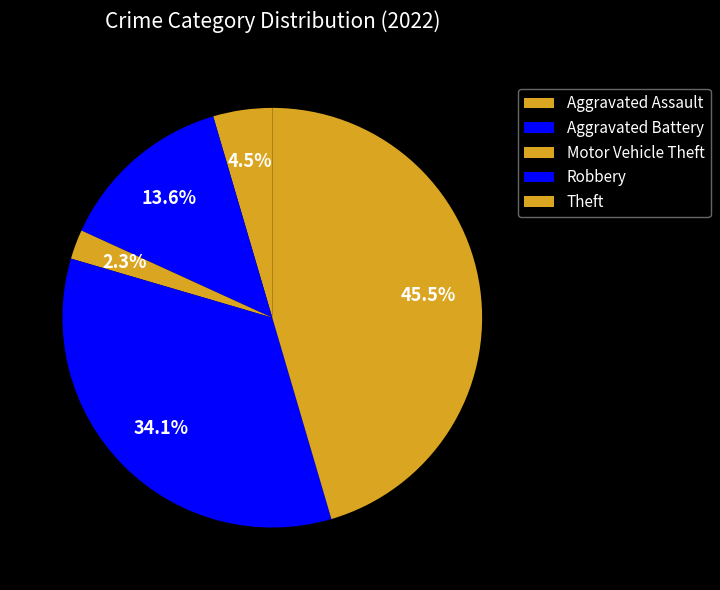

What percentage is the Motor Vehicle Theft slice, to the nearest percent?

2%